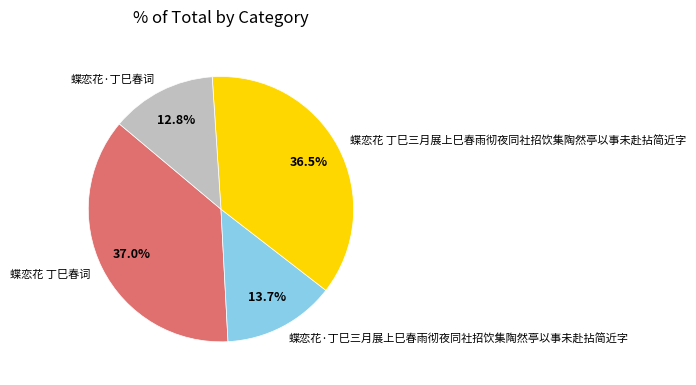

Is it true that 蝶恋花 丁巳三月展上巳春雨彻夜同社招饮集陶然亭以事未赴拈简近字 is 44% of the pie?

False